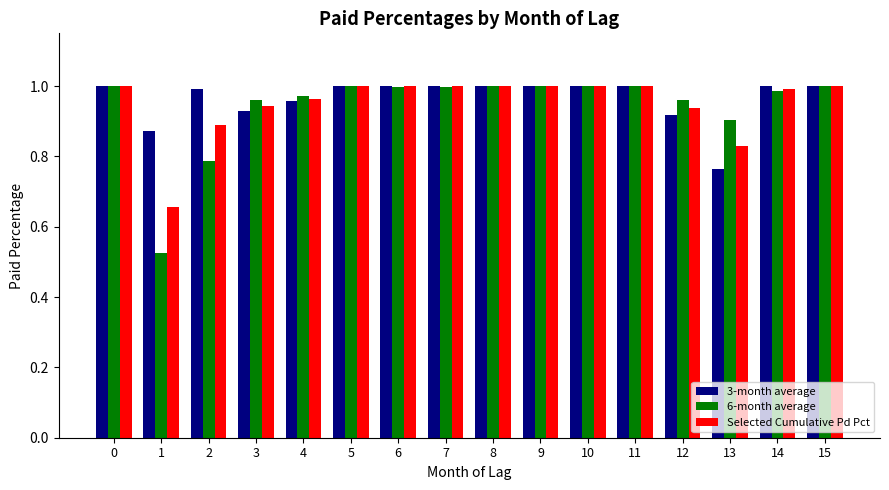

What is the total value across all series at 5?

3.0